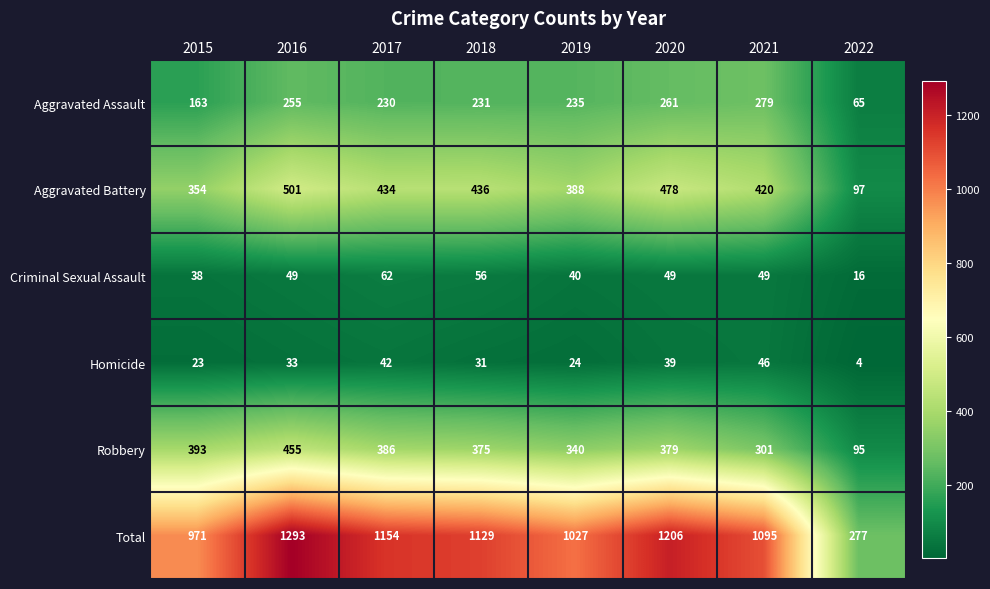

What is the difference between the maximum and minimum values in the Criminal Sexual Assault series?

46